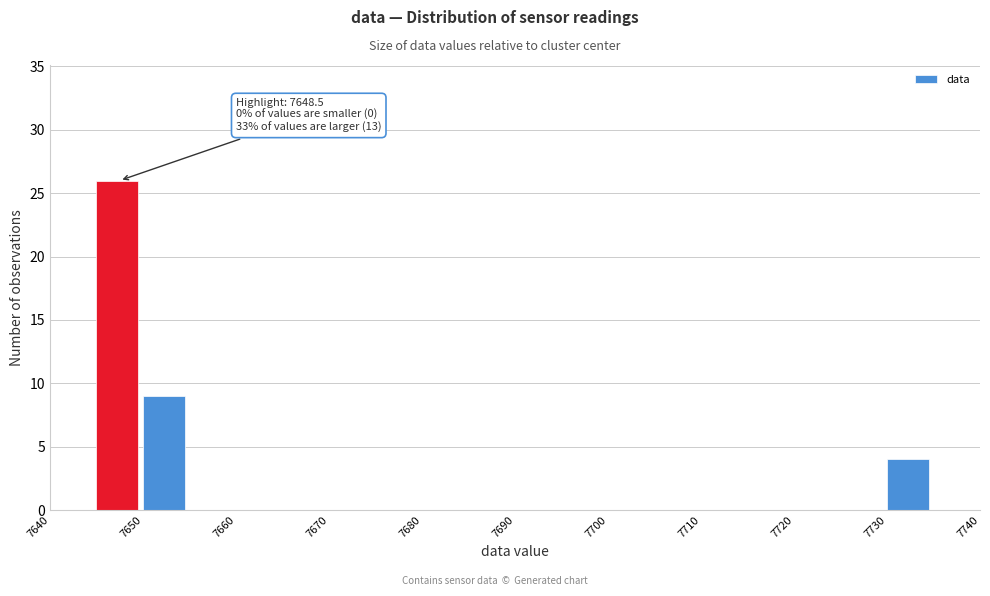

Which range on the x-axis has the tallest bar?

7645 to 7650